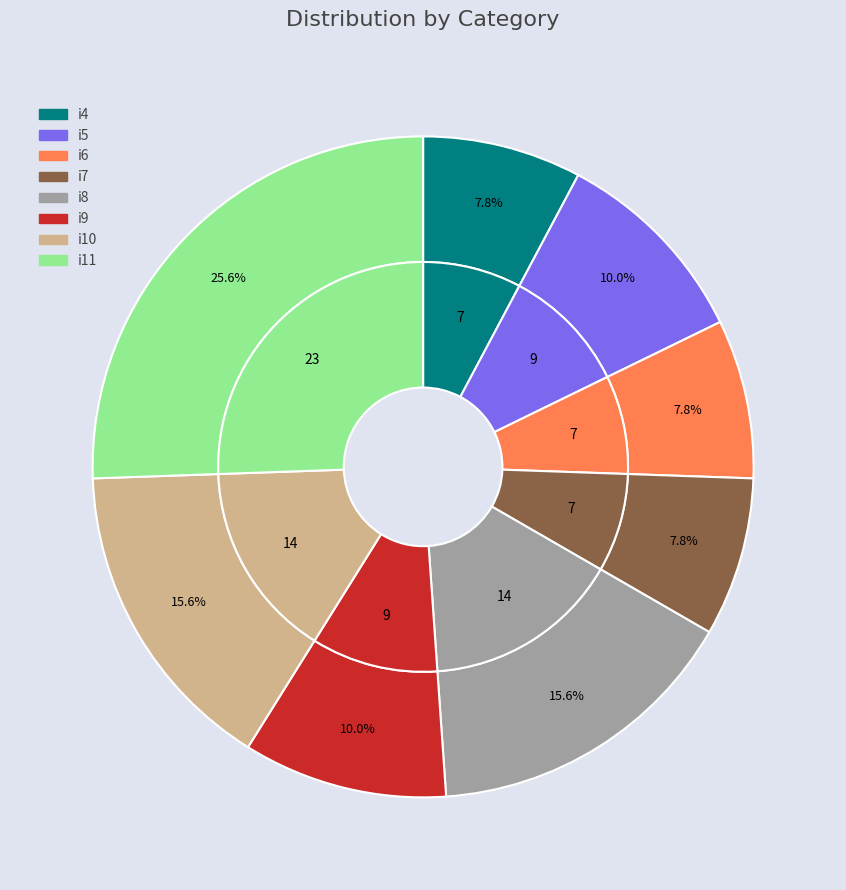

To the nearest percent, what percentage of the pie is i11?

26%